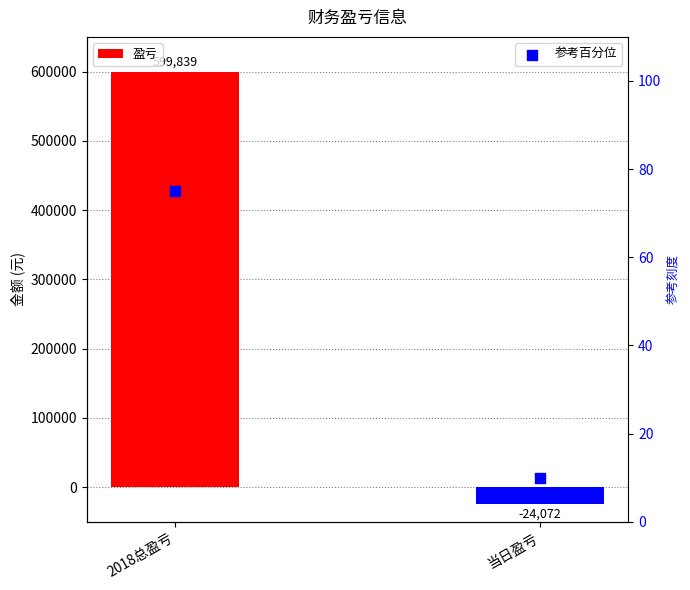

Which series contains the highest Y value?

盈亏